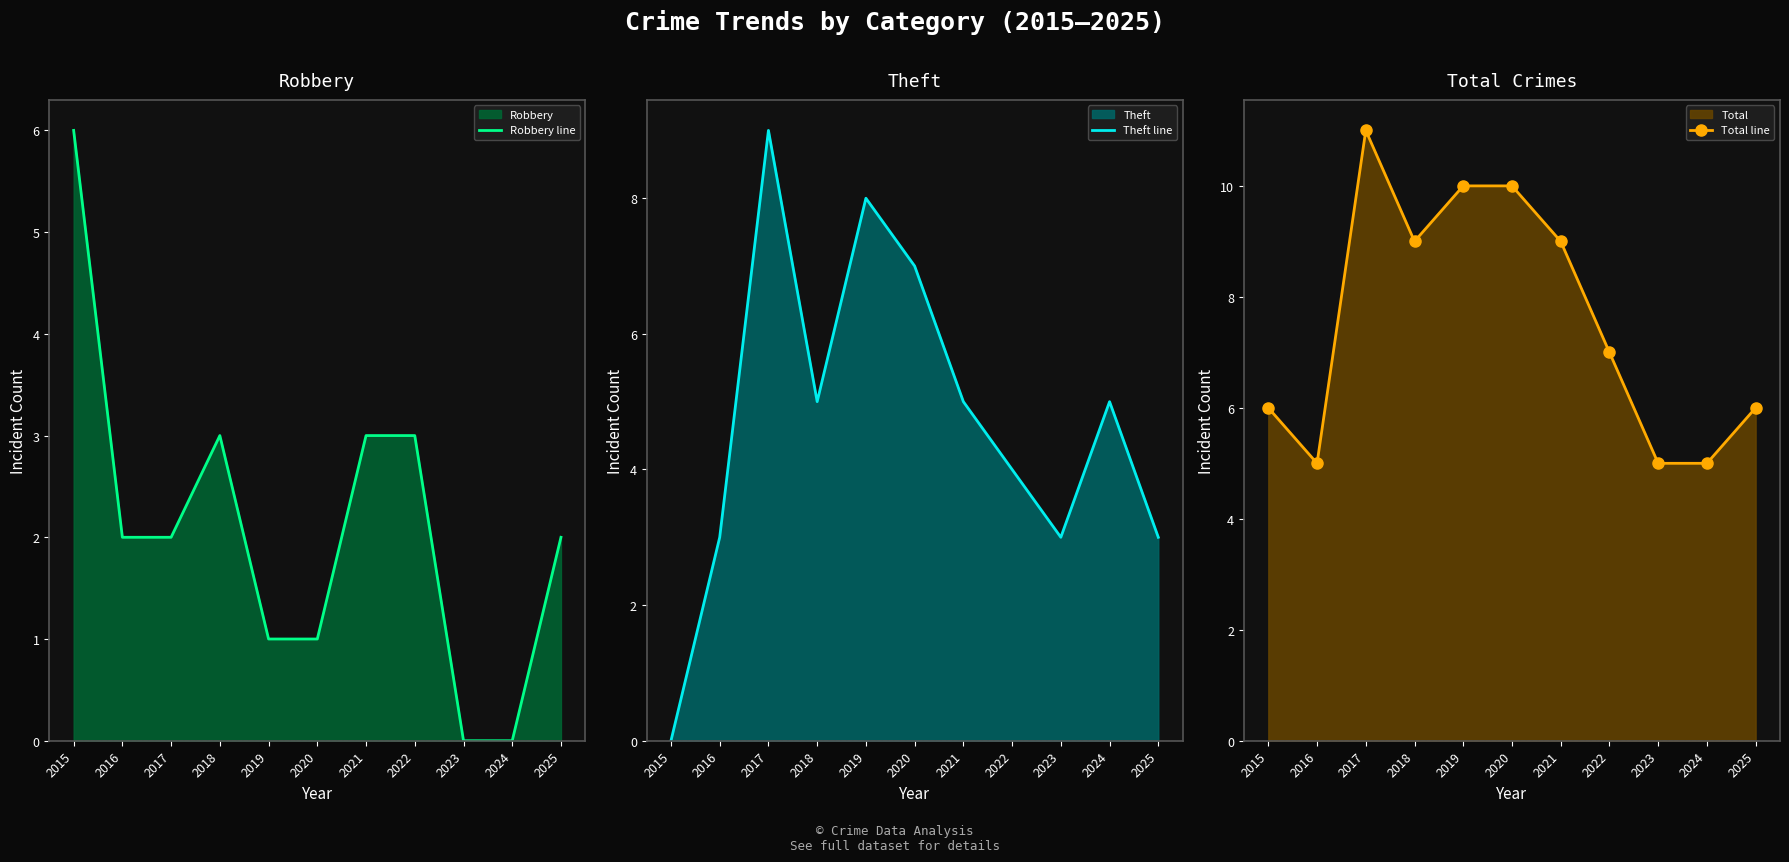

What is the maximum value for Robbery line?

6